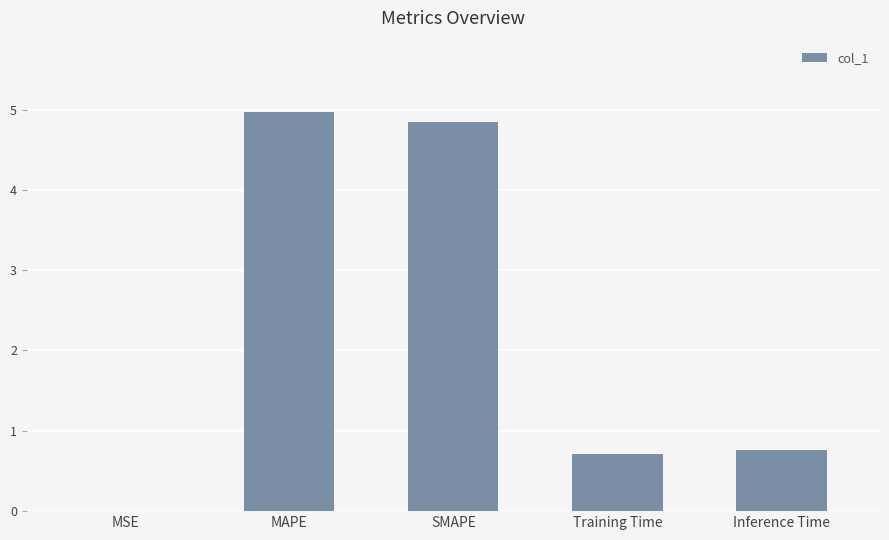

What is the sum of all values?

11.3